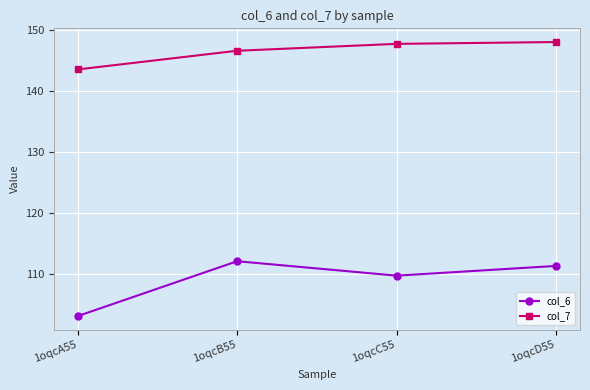

Does the chart display data point markers on the line(s)?

Yes